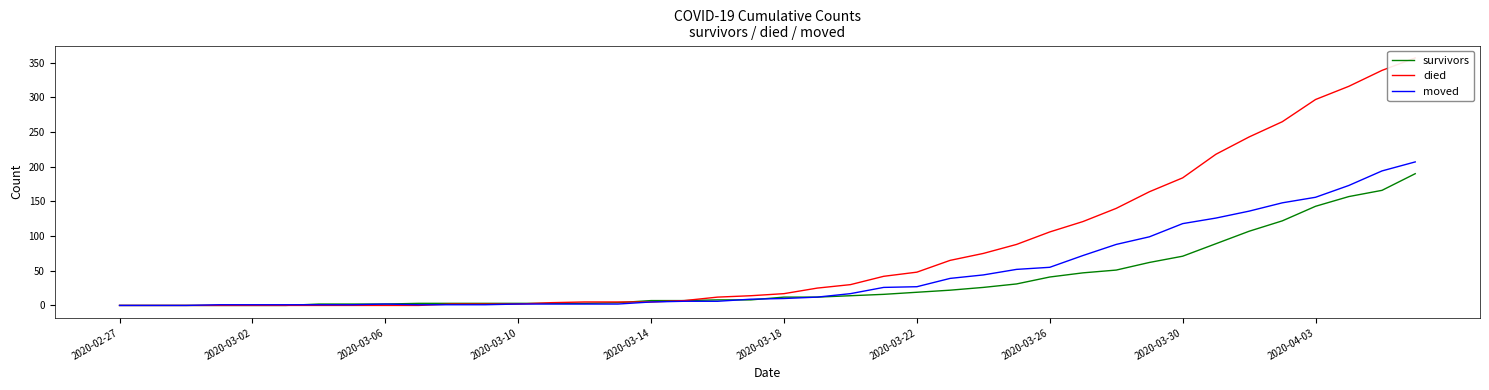

The value of moved at 2020-03-26 is 72. True or false?

False